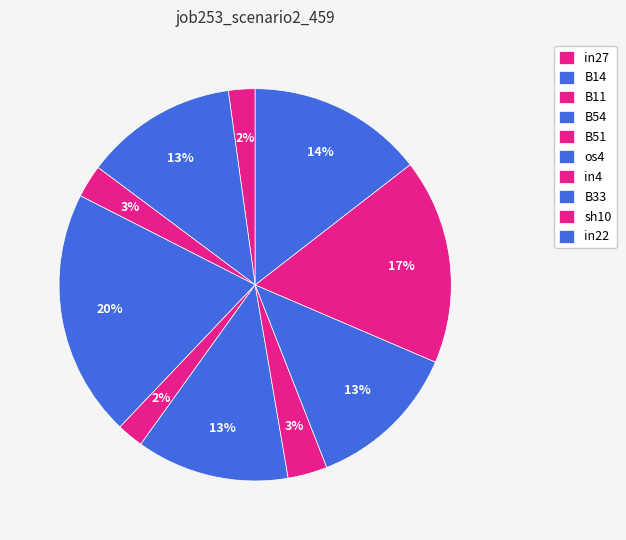

To the nearest percent, what is the difference between the largest and smallest slice percentages?

18%